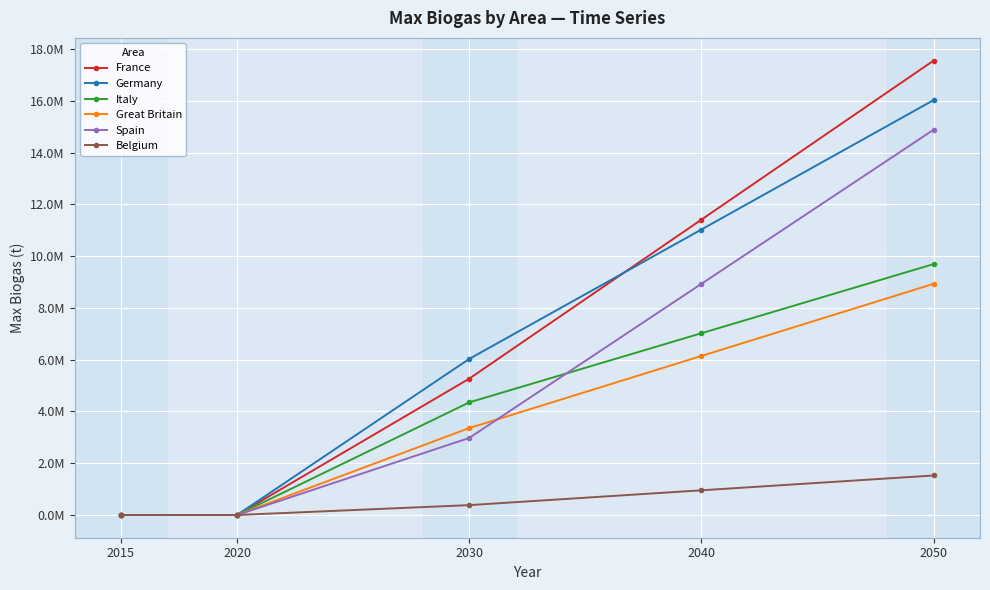

At which label does Germany first exceed 6030534?

2030